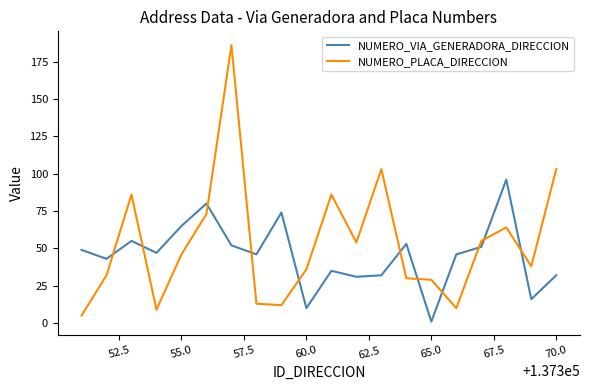

True or false: NUMERO_VIA_GENERADORA_DIRECCION and NUMERO_PLACA_DIRECCION intersect in this chart.

True